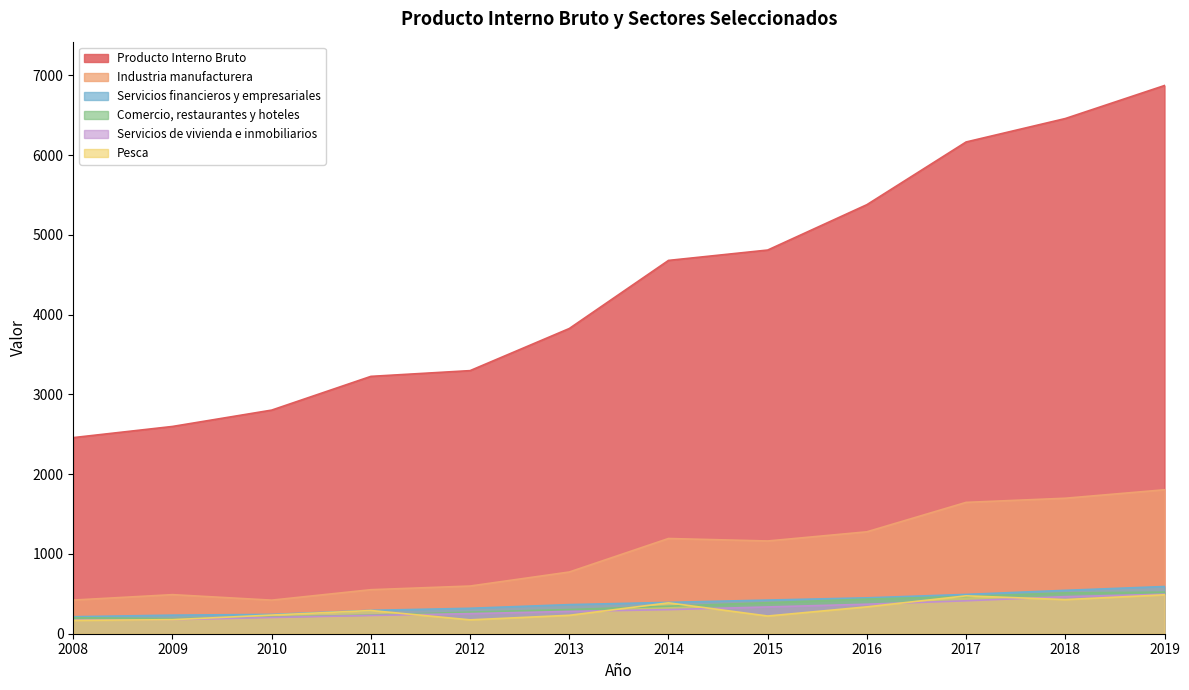

Which category has the lowest value in the Servicios de vivienda e inmobiliarios series?

2008